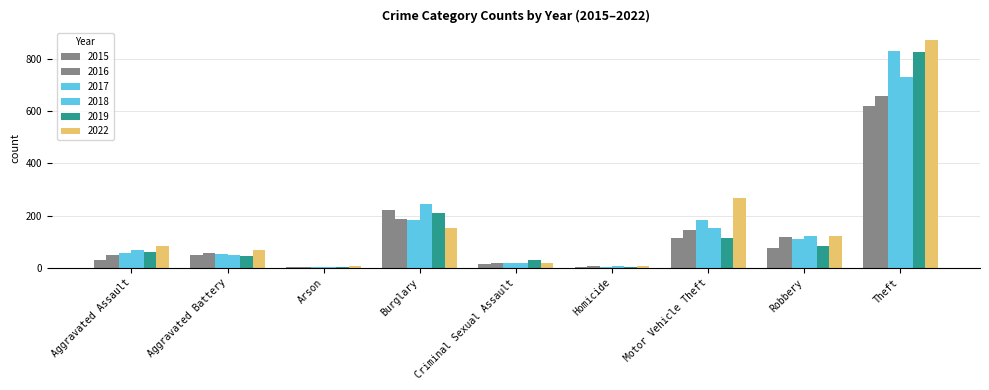

Are the bars grouped side by side (vs. stacked)?

Yes